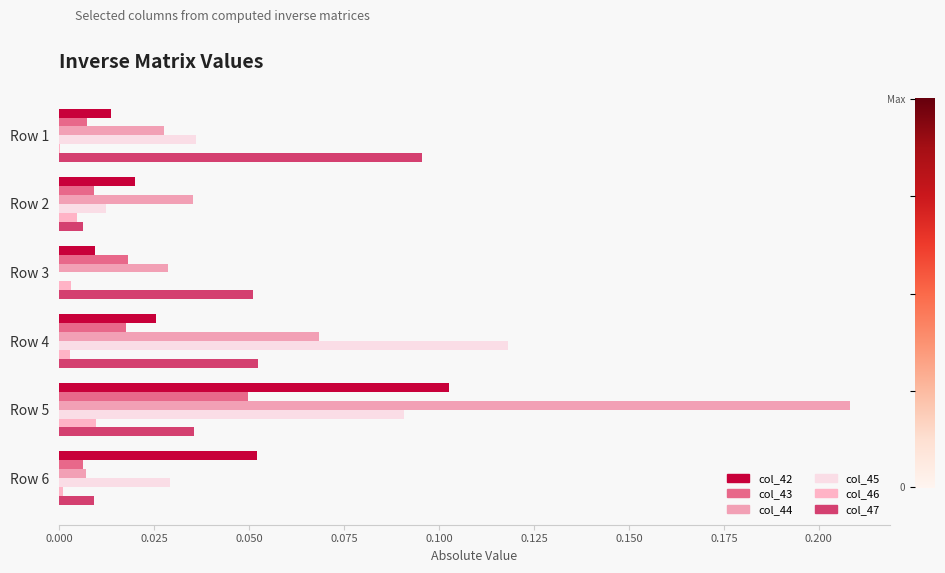

At which label does col_43 reach its peak?

Row 5